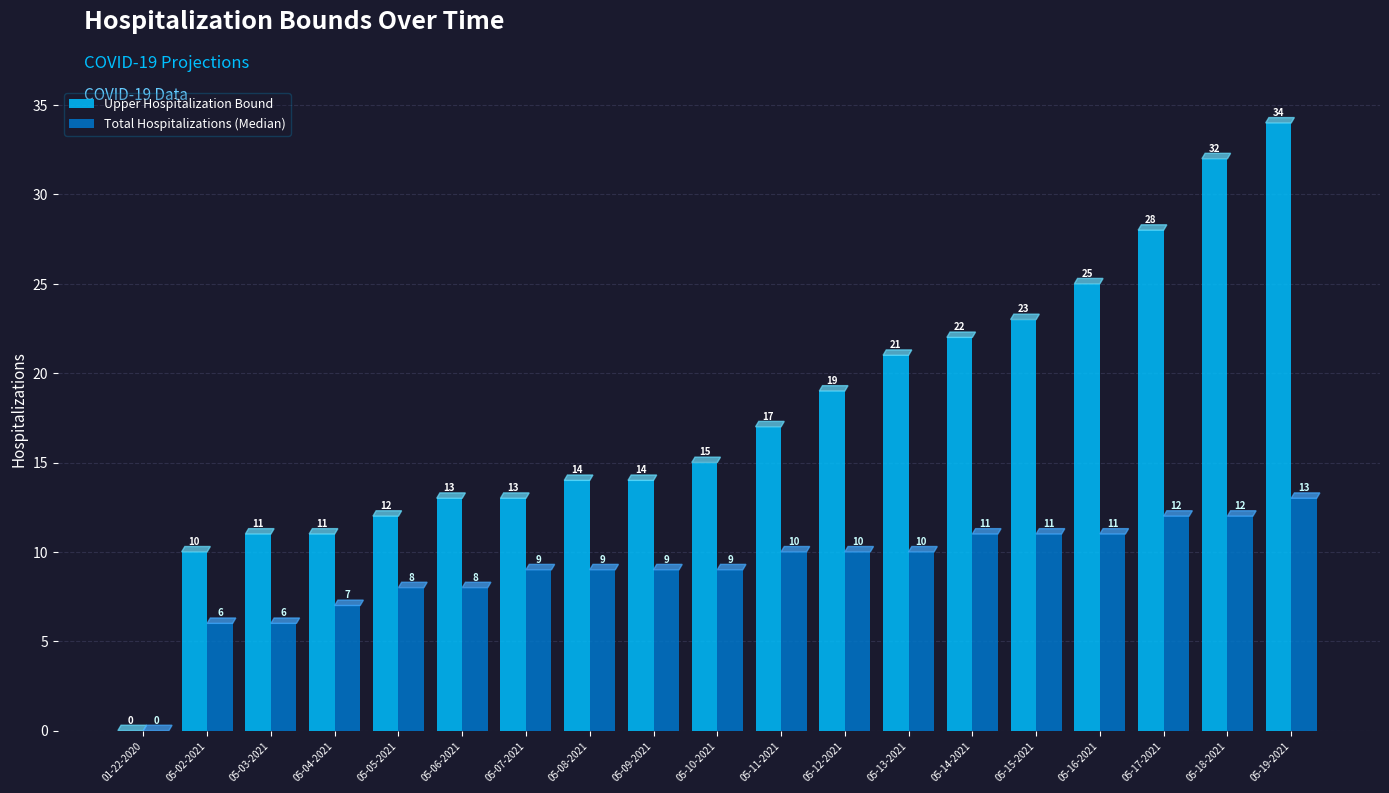

How many positive values does the Total Hospitalizations (Median) series have?

18